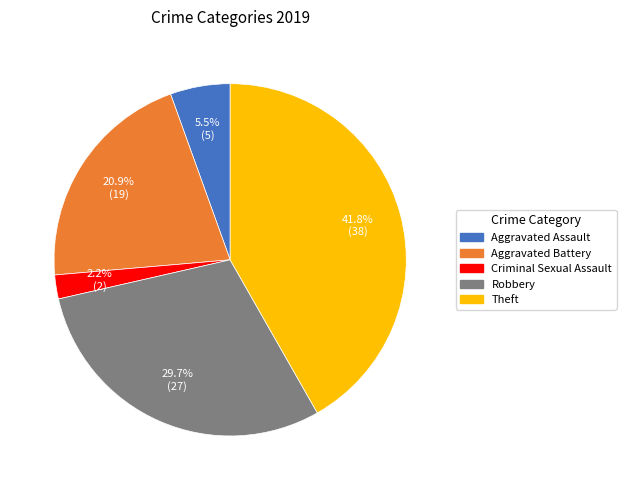

To the nearest percent, what is the average slice percentage?

20%